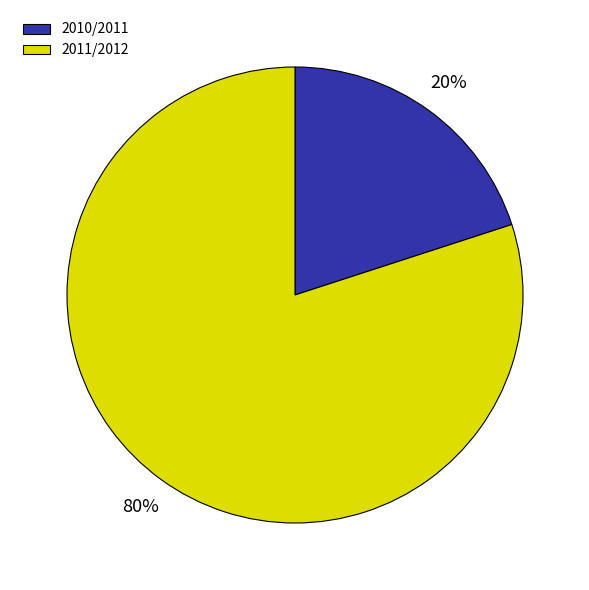

Which category has the smallest portion of the pie?

2010/2011